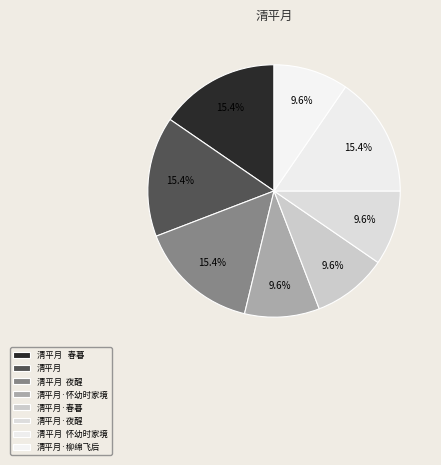

What is the change in value from 清平月 to 清平月·柳绵飞后?

-151928